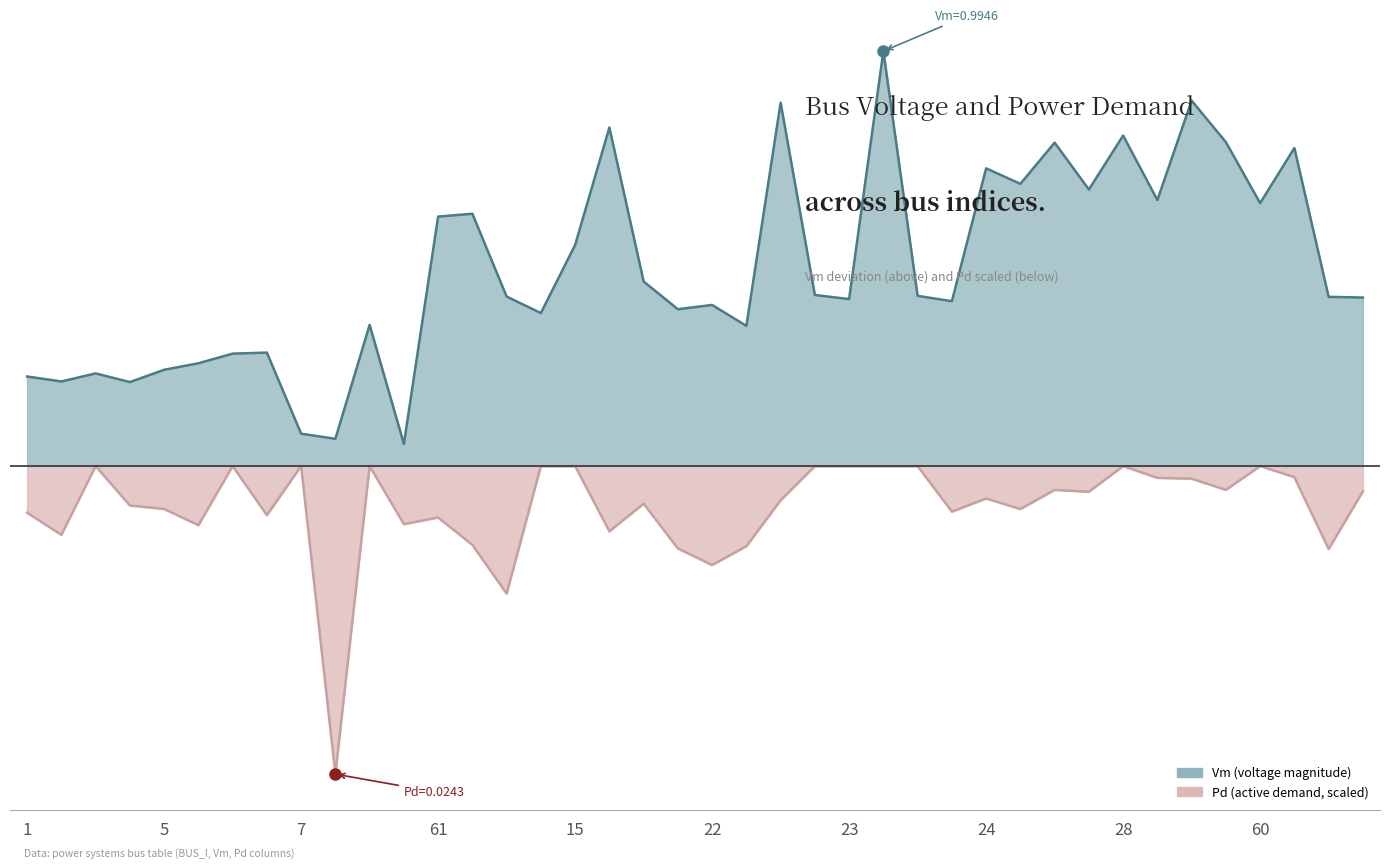

True or false: Vm and Pd cross at least once.

False